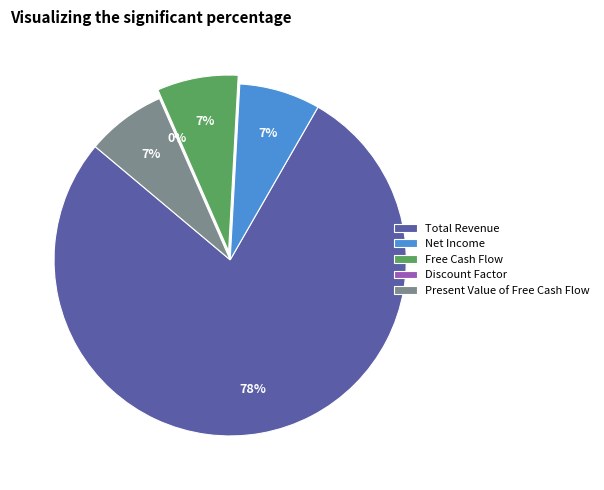

Which has a higher value, Free Cash Flow or Net Income?

Free Cash Flow